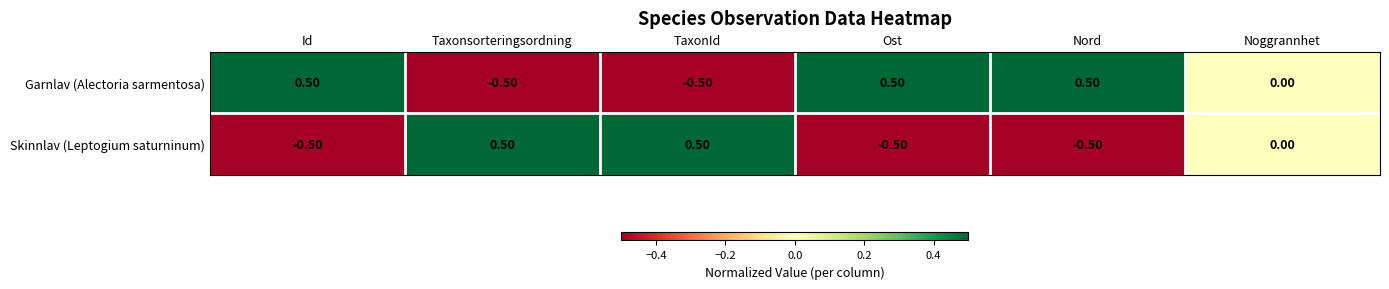

Which series has the largest total across all categories?

Garnlav (Alectoria sarmentosa)